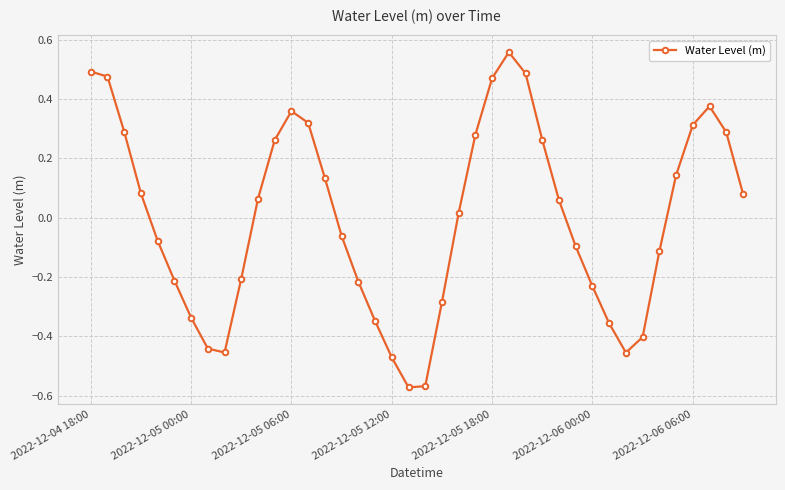

Count the number of categories in the chart.

40